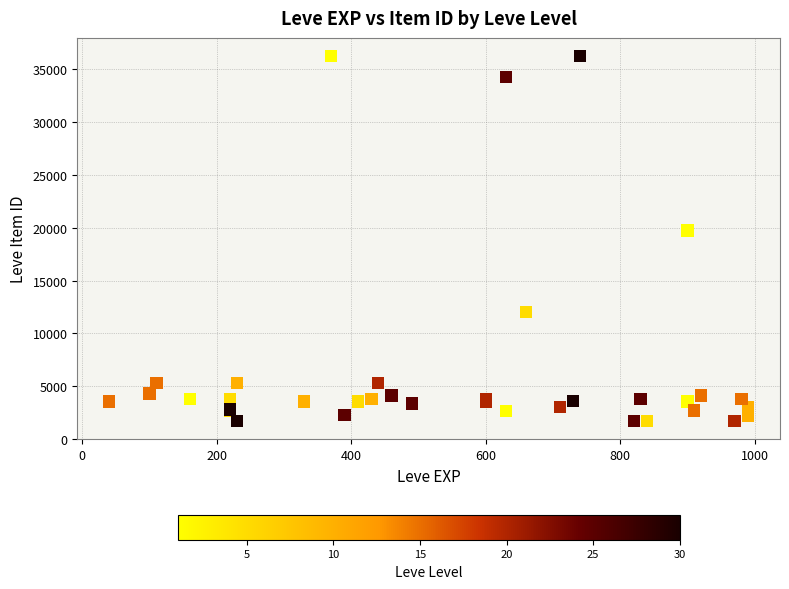

What Y value in the scatter plot is closest to 18967?

19744